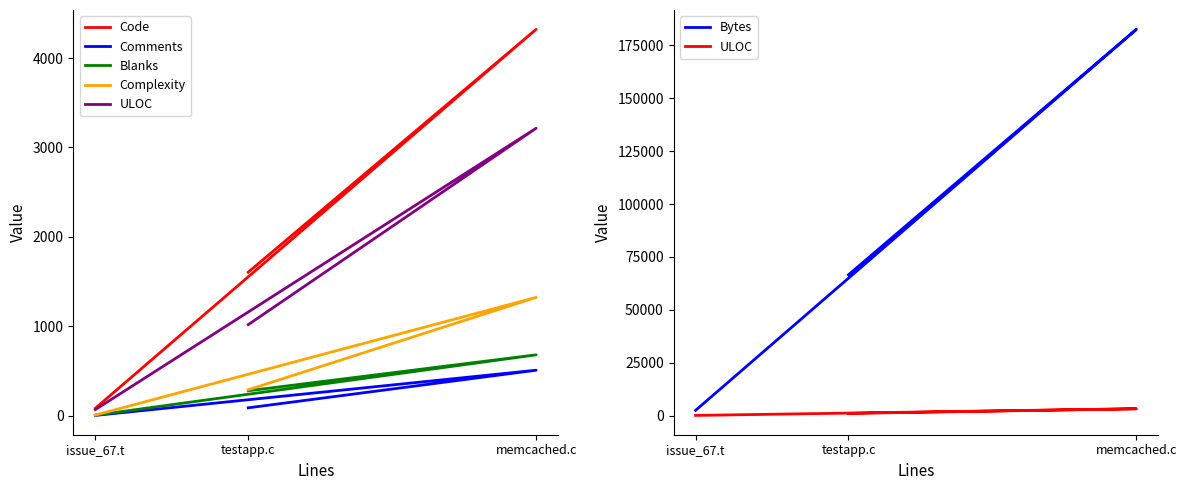

Reading left to right, transcribe all the data shown in this chart.

Code: testapp.c=1604	memcached.c=4323	issue_67.t=81
Comments: testapp.c=86	memcached.c=507	issue_67.t=1
Blanks: testapp.c=277	memcached.c=679	issue_67.t=4
Complexity: testapp.c=288	memcached.c=1322	issue_67.t=5
ULOC: testapp.c=1017	memcached.c=3216	issue_67.t=66
Bytes: testapp.c=66573	memcached.c=182643	issue_67.t=2451